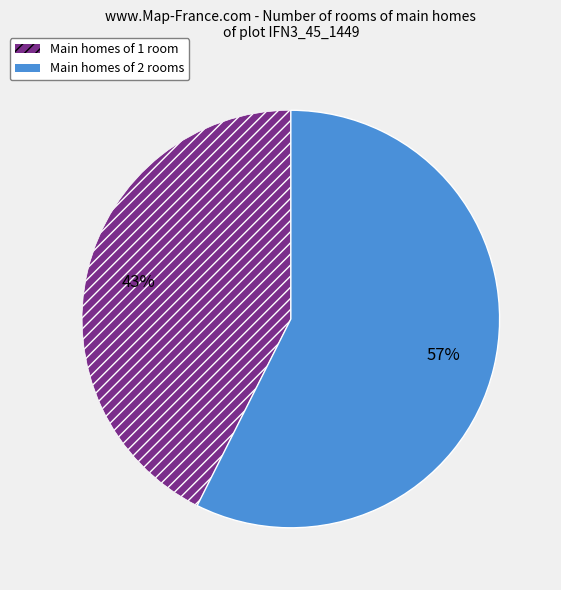

Does any single category account for the majority?

Yes